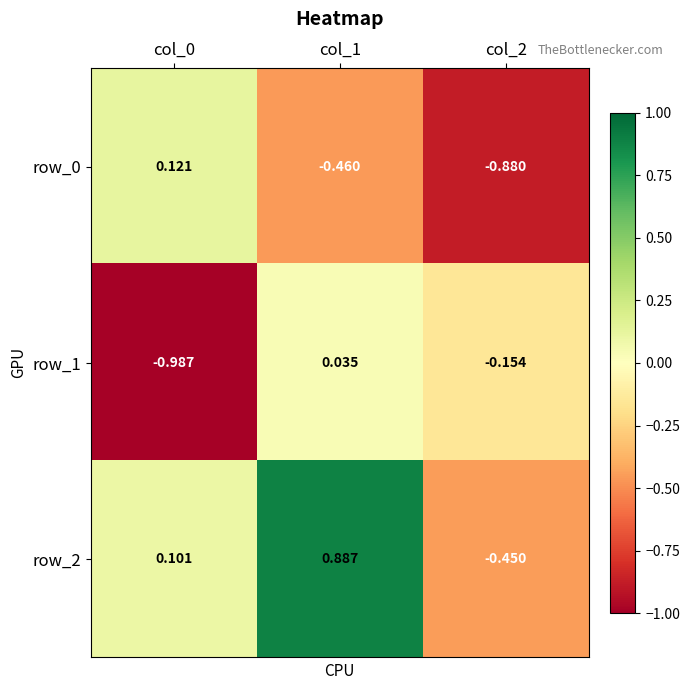

Is the value of row_0 at col_2 greater than the value of row_2 at col_0?

No